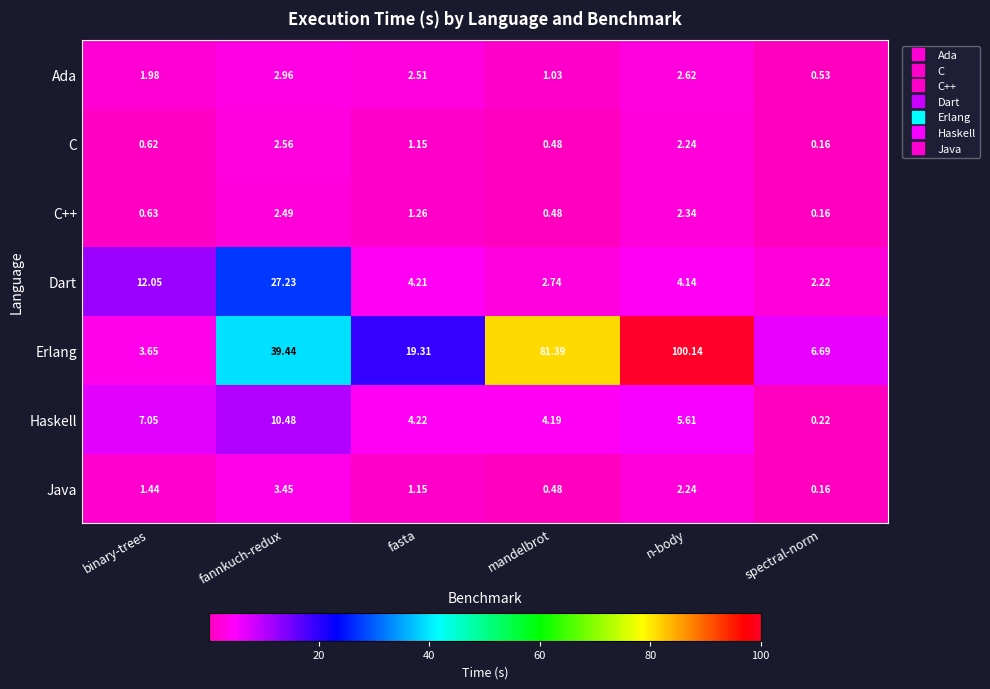

Which category has the highest value across all series?

n-body